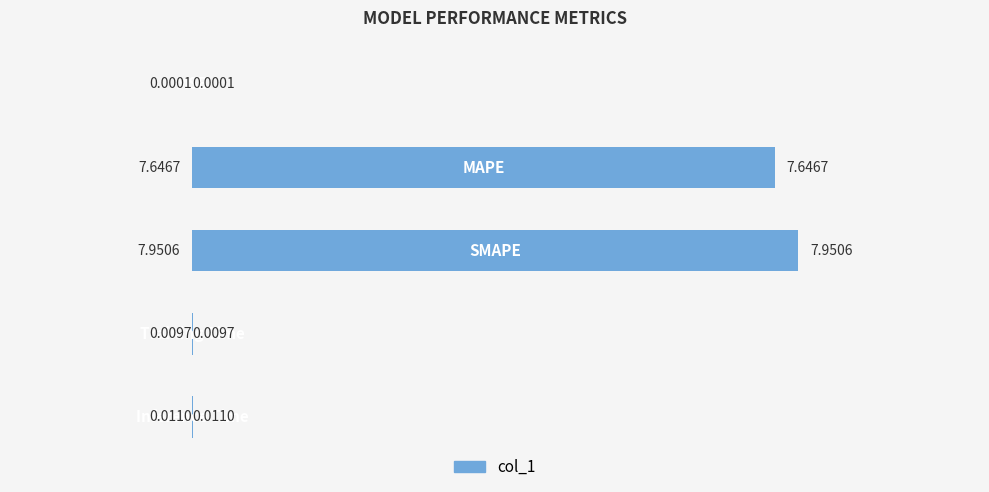

What is the sum of all values?

15.6